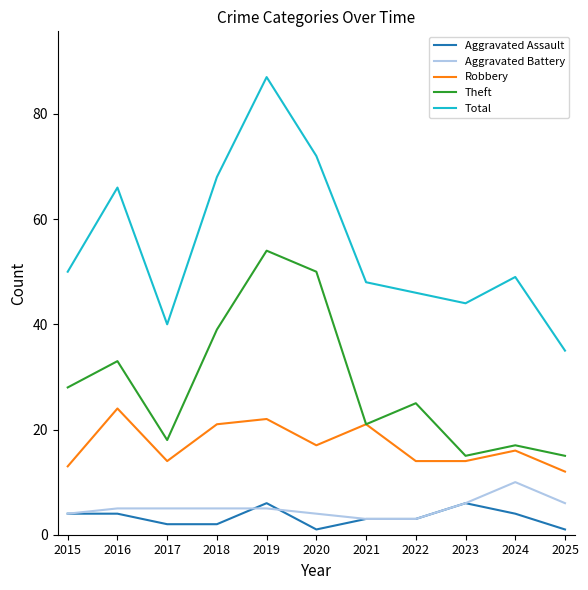

What are all the series names shown in the legend?

Aggravated Assault, Aggravated Battery, Robbery, Theft, Total